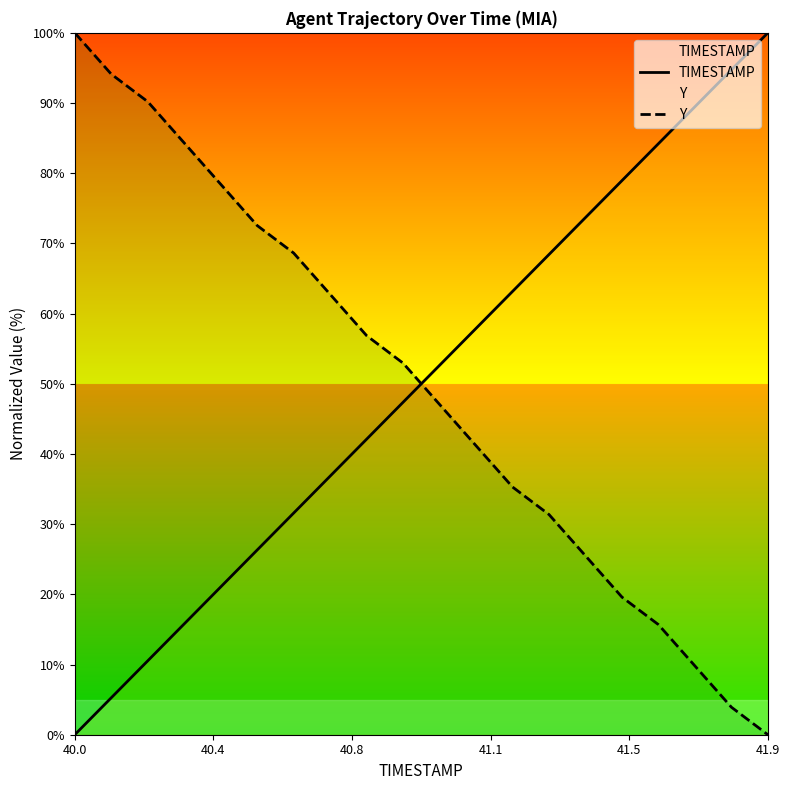

Which series ends up on top after the final intersection of TIMESTAMP and Y?

TIMESTAMP